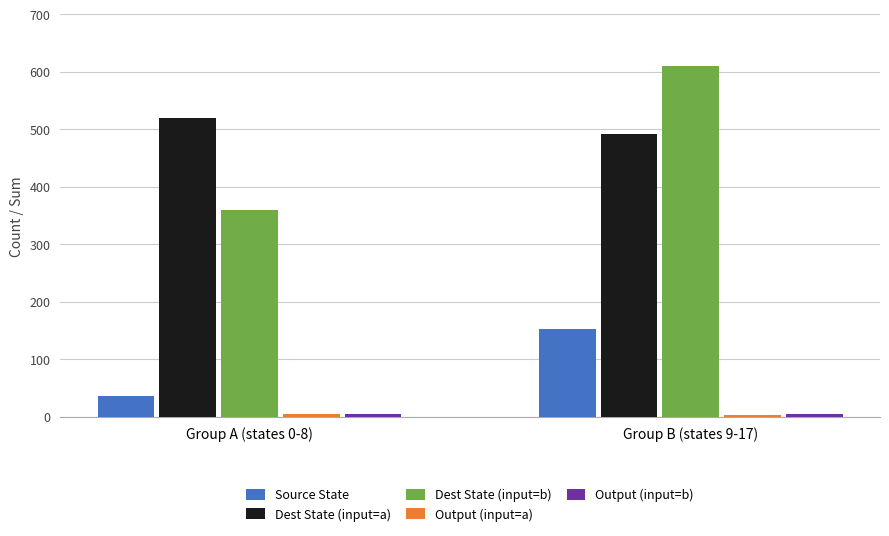

Which series has the largest total across all categories?

Dest State (input=a)